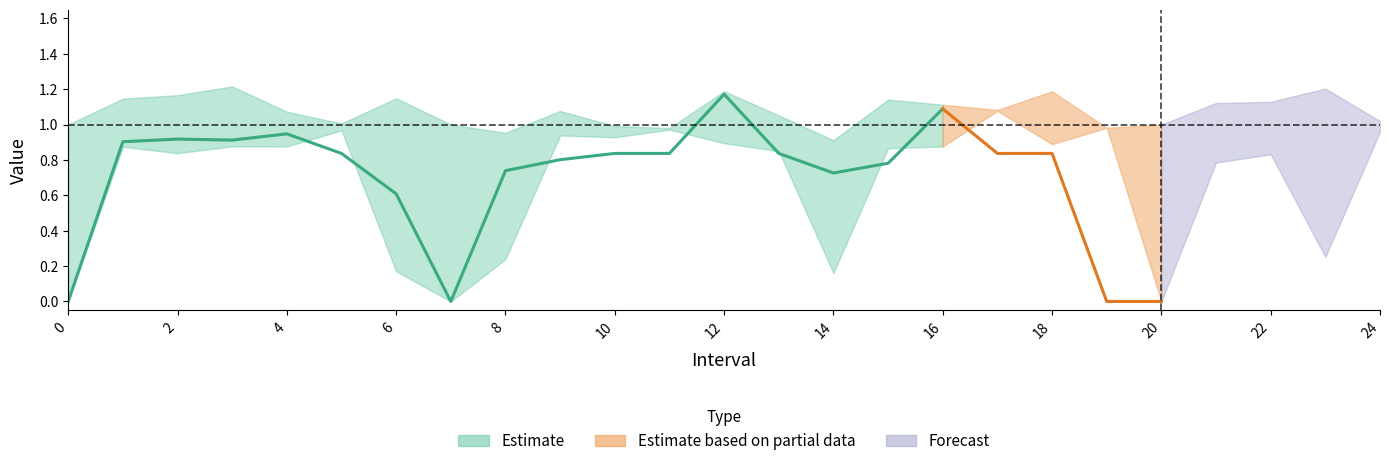

Between 21 and 16, which is larger?

21